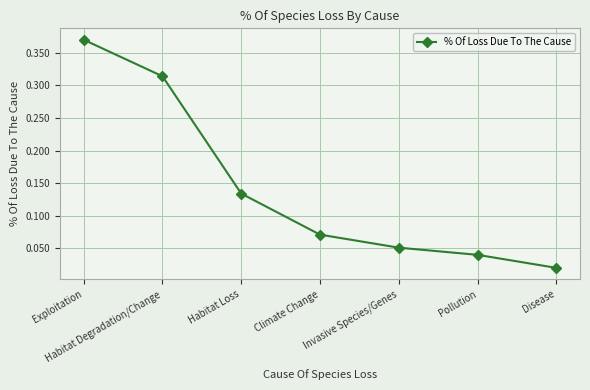

Where is the data nearest to the value 0?

Disease